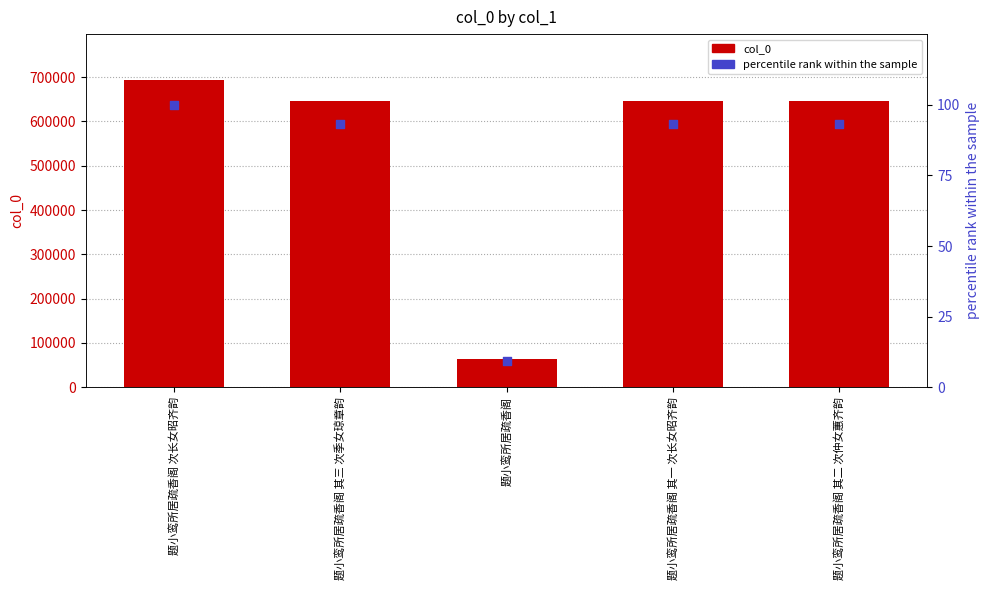

Which series has the largest total across all categories?

col_0